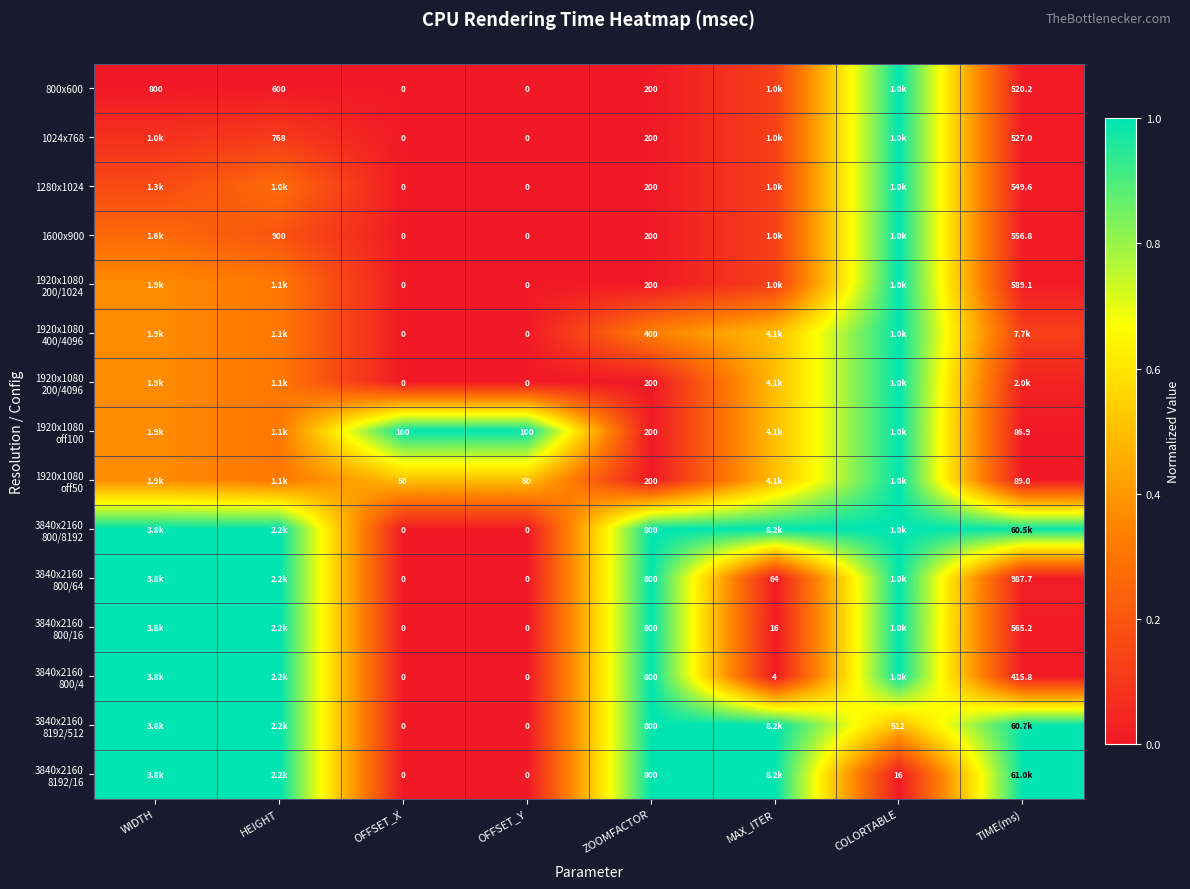

At how many categories does at least one series exceed 0?

8